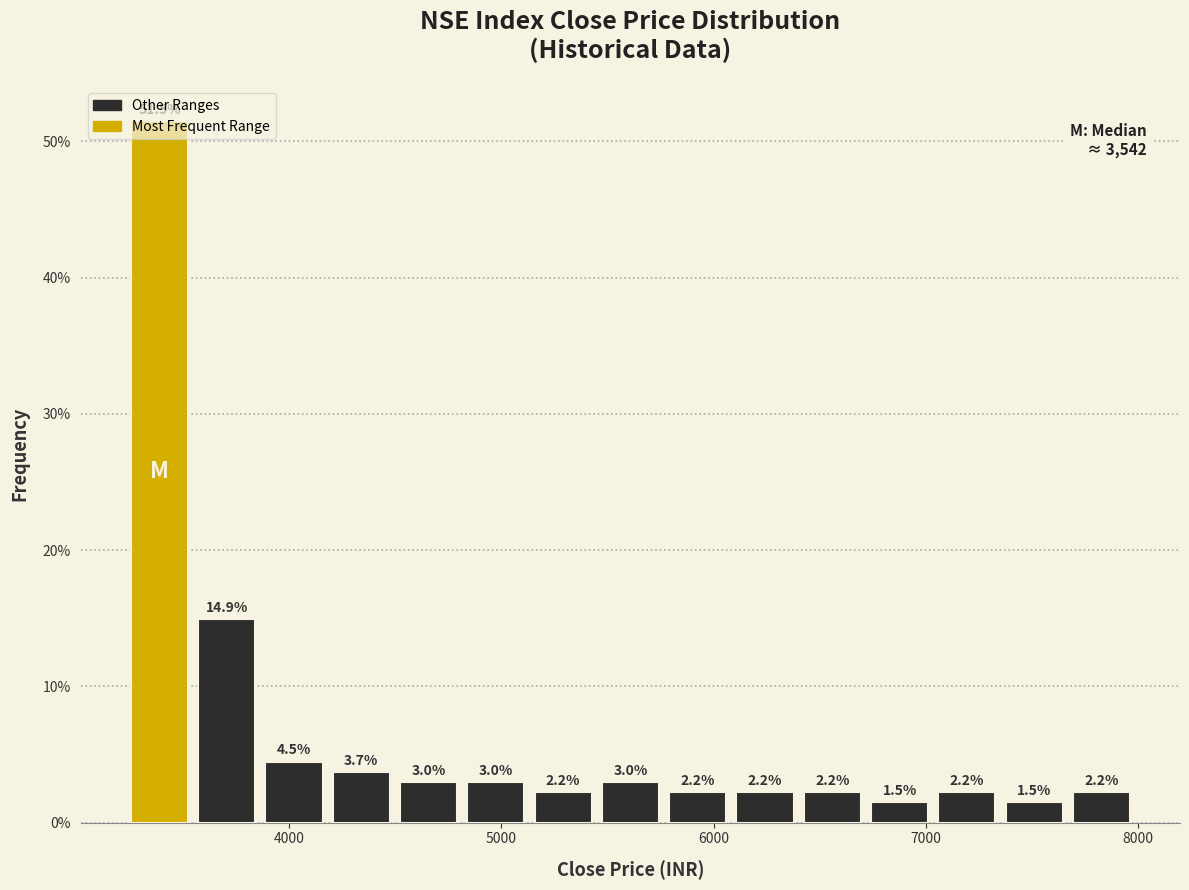

Around what value on the x-axis is the tallest bar? Give the approximate position of its centre, as read against the axis.

3400